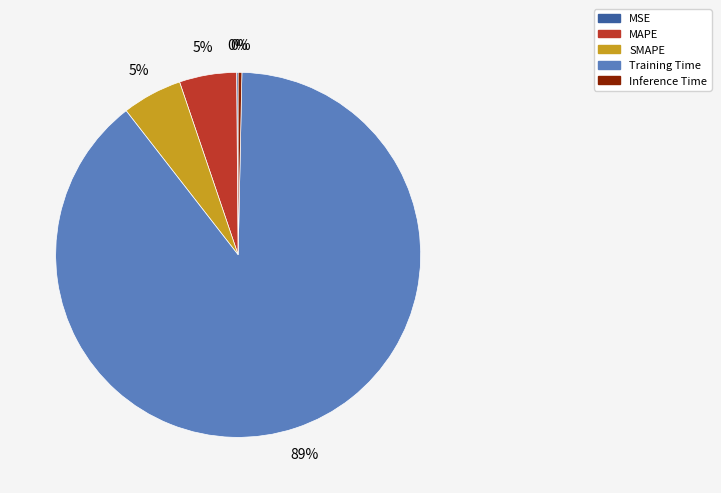

The SMAPE slice represents 5% of the pie. True or false?

True